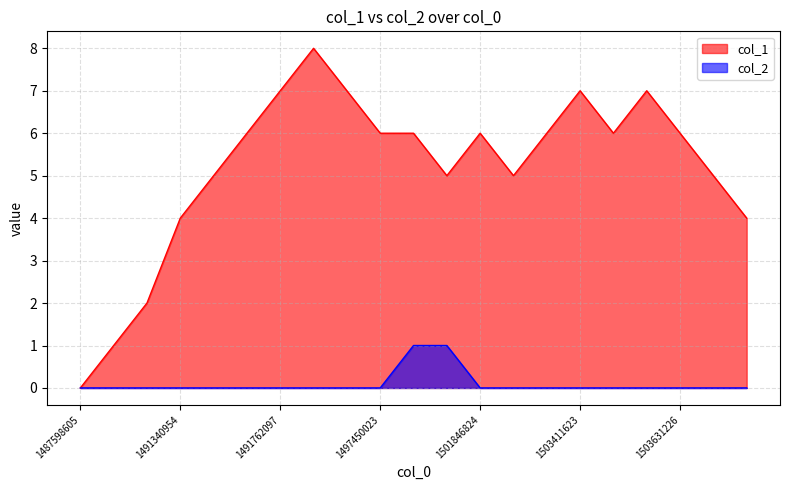

Reading left to right, list all the values displayed in this chart.

col_1: 0	1	2	4	5	6	7	8	7	6	6	5	6	5	6	7	6	7	6	5	4
col_2: 0	0	0	0	0	0	0	0	0	0	1	1	0	0	0	0	0	0	0	0	0